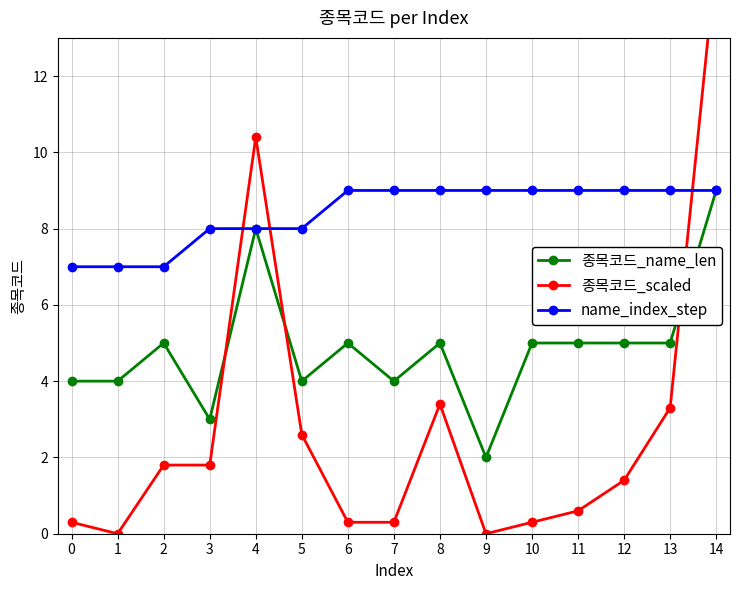

True or false: name_index_step and 종목코드_name_len cross at least once.

False